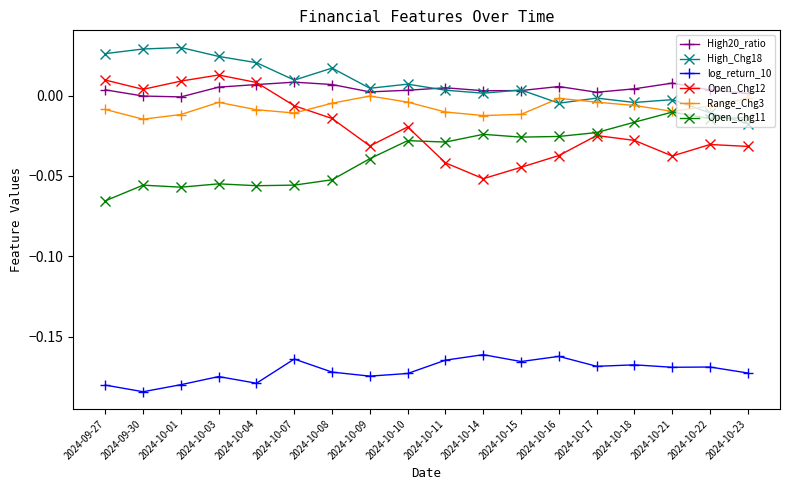

How many categories are shown in the chart?

18